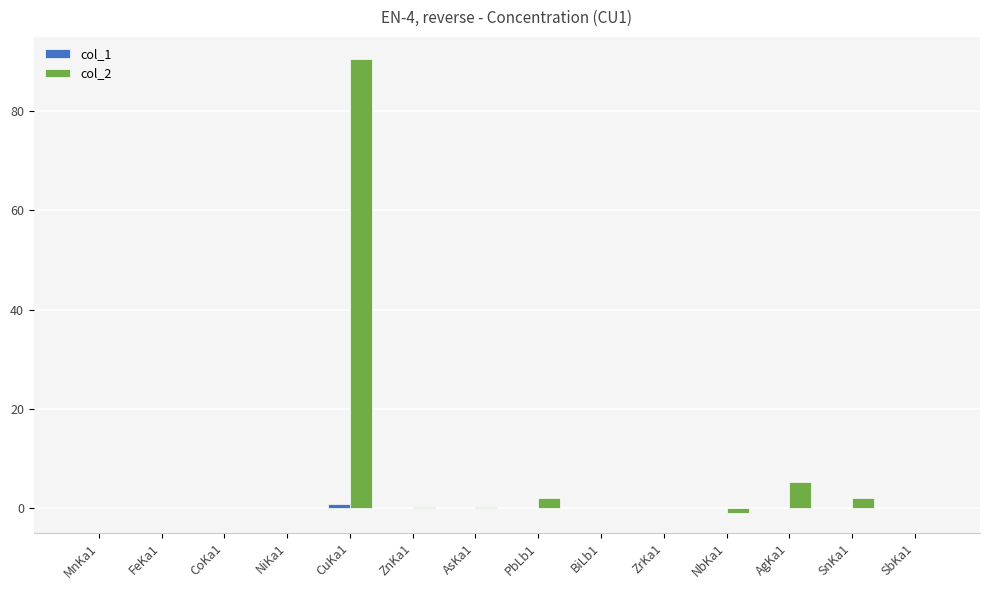

Which label corresponds to the largest value in the chart?

CuKa1